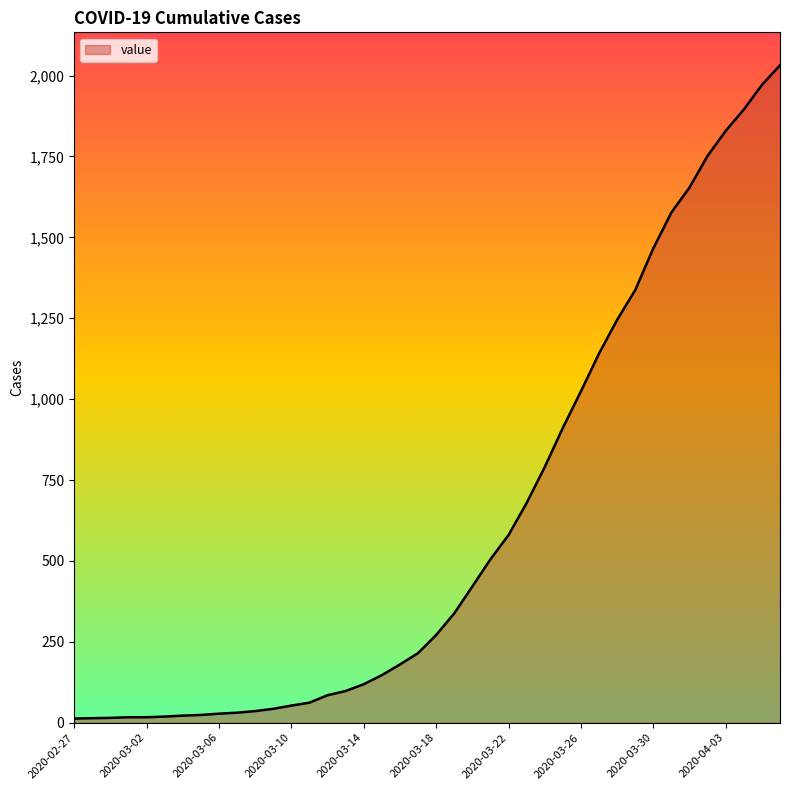

What is the maximum value shown in the chart?

2032